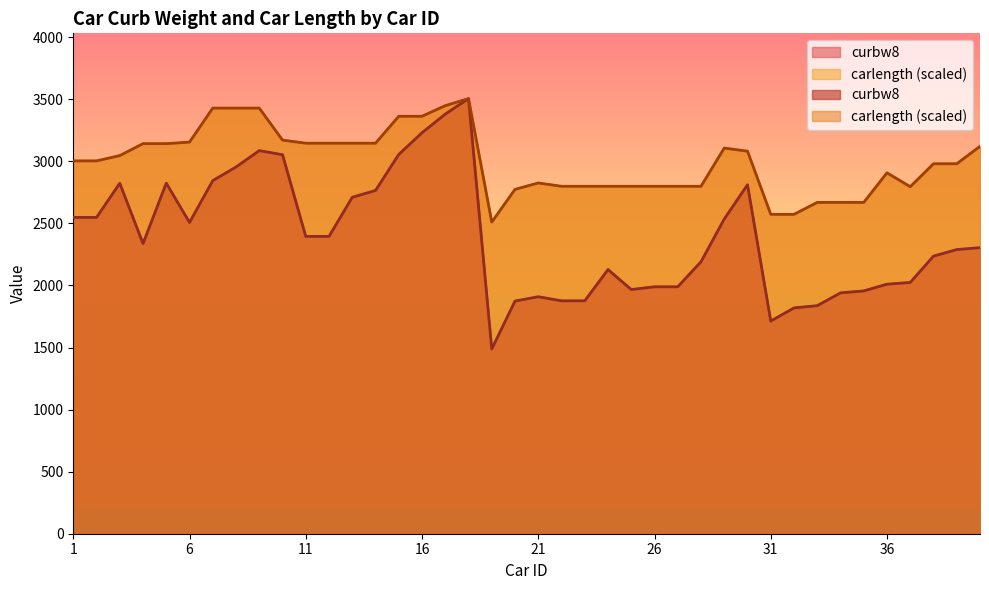

What is the difference between the highest and lowest values at 31?

859.7